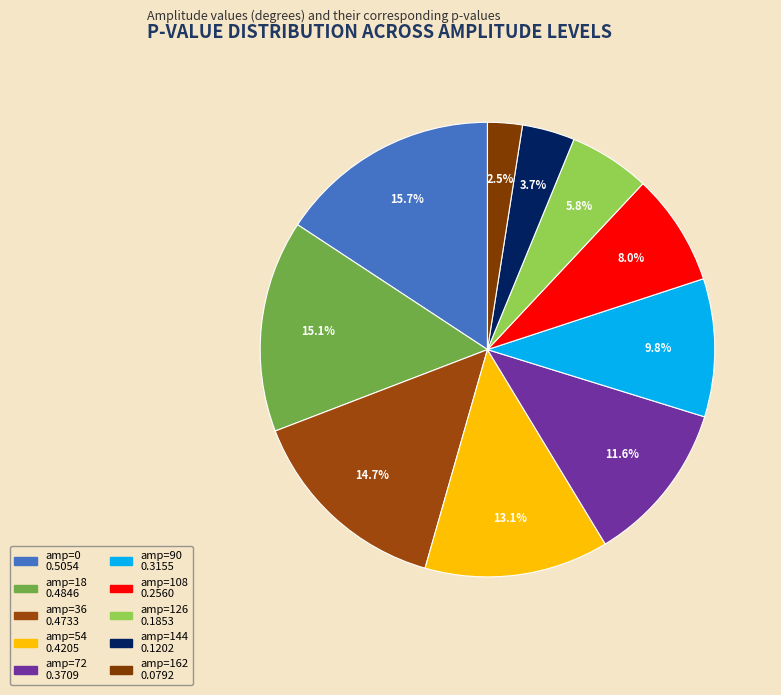

Count the number of slices in the pie.

10